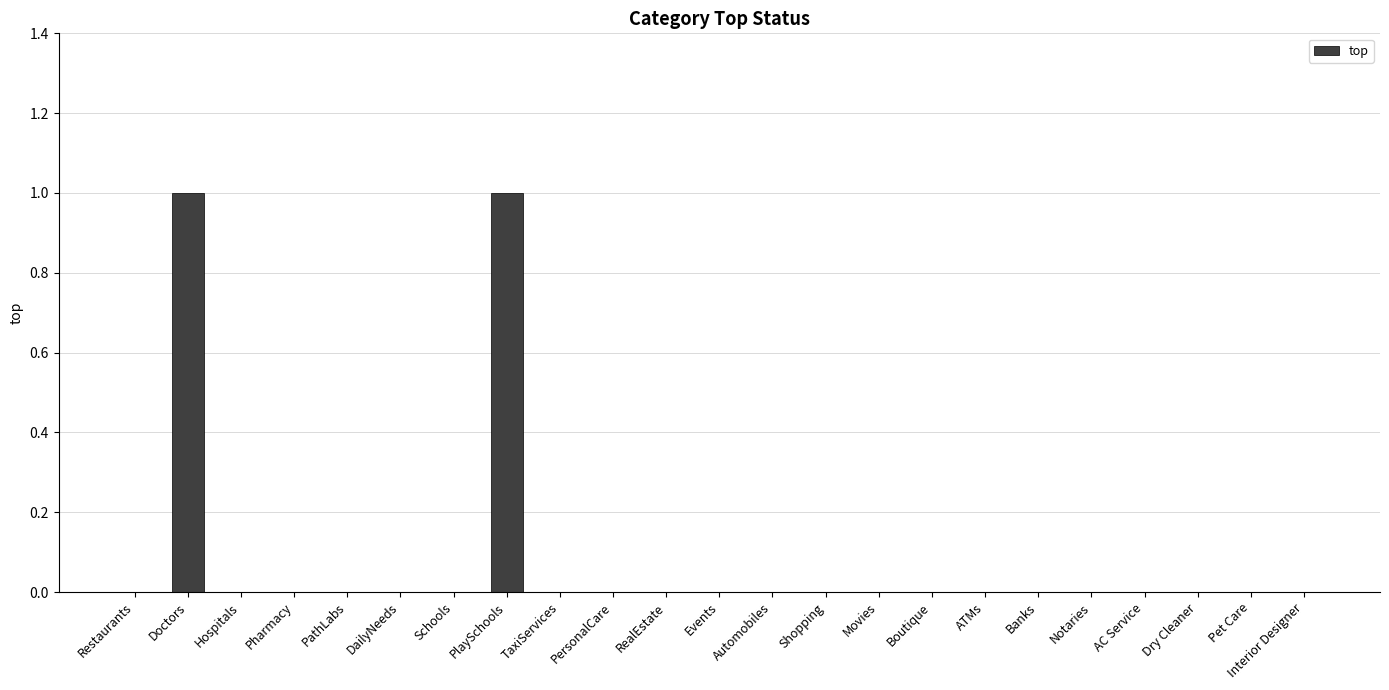

Is it true that the value at Schools is 0?

True